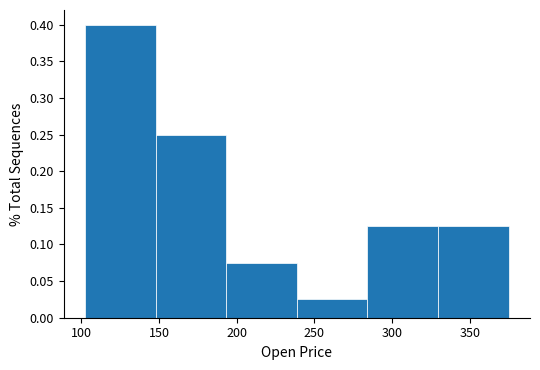

Reading left to right, list every bar in this chart as the range it spans on the x-axis followed by its height. Neither the bar edges nor the heights are printed on the chart, so give them approximately, as read against the axes.

100 to 150: 0.400
150 to 195: 0.250
195 to 240: 0.075
240 to 285: 0.025
285 to 330: 0.125
330 to 375: 0.125